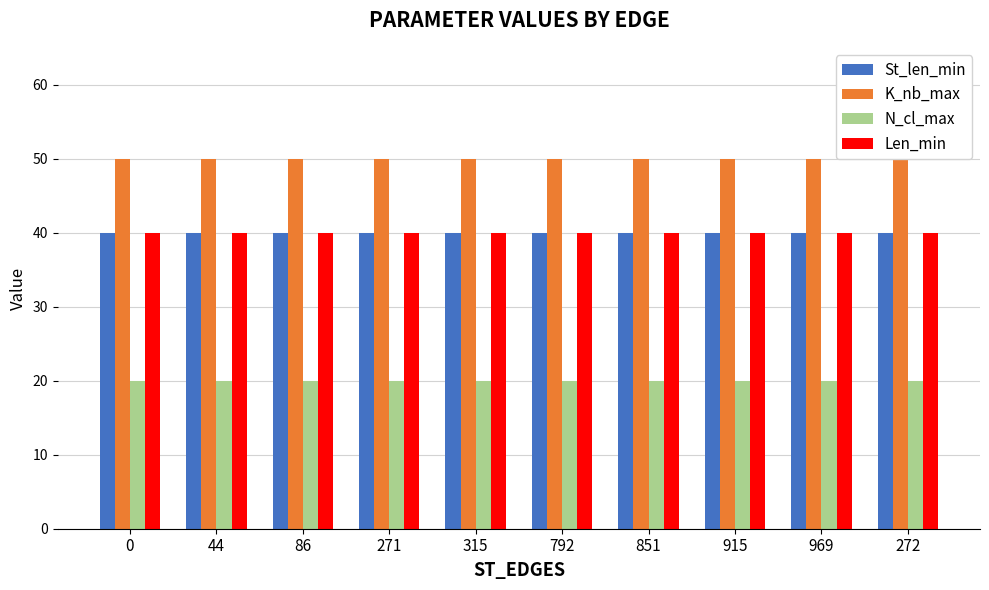

Reading right to left, transcribe all the data shown in this chart.

St_len_min: 272=40	969=40	915=40	851=40	792=40	315=40	271=40	86=40	44=40	0=40
K_nb_max: 272=50	969=50	915=50	851=50	792=50	315=50	271=50	86=50	44=50	0=50
N_cl_max: 272=20	969=20	915=20	851=20	792=20	315=20	271=20	86=20	44=20	0=20
Len_min: 272=40	969=40	915=40	851=40	792=40	315=40	271=40	86=40	44=40	0=40